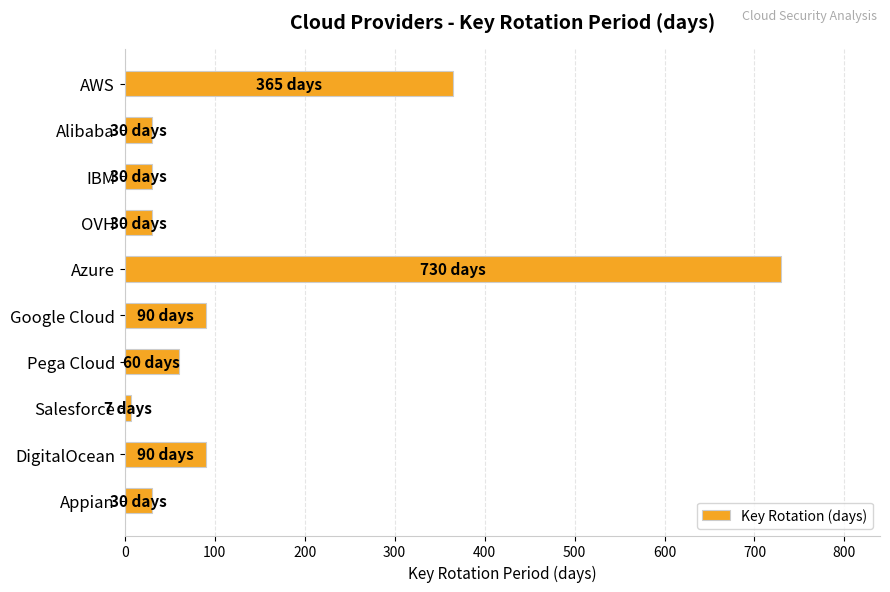

What is the average value?

146